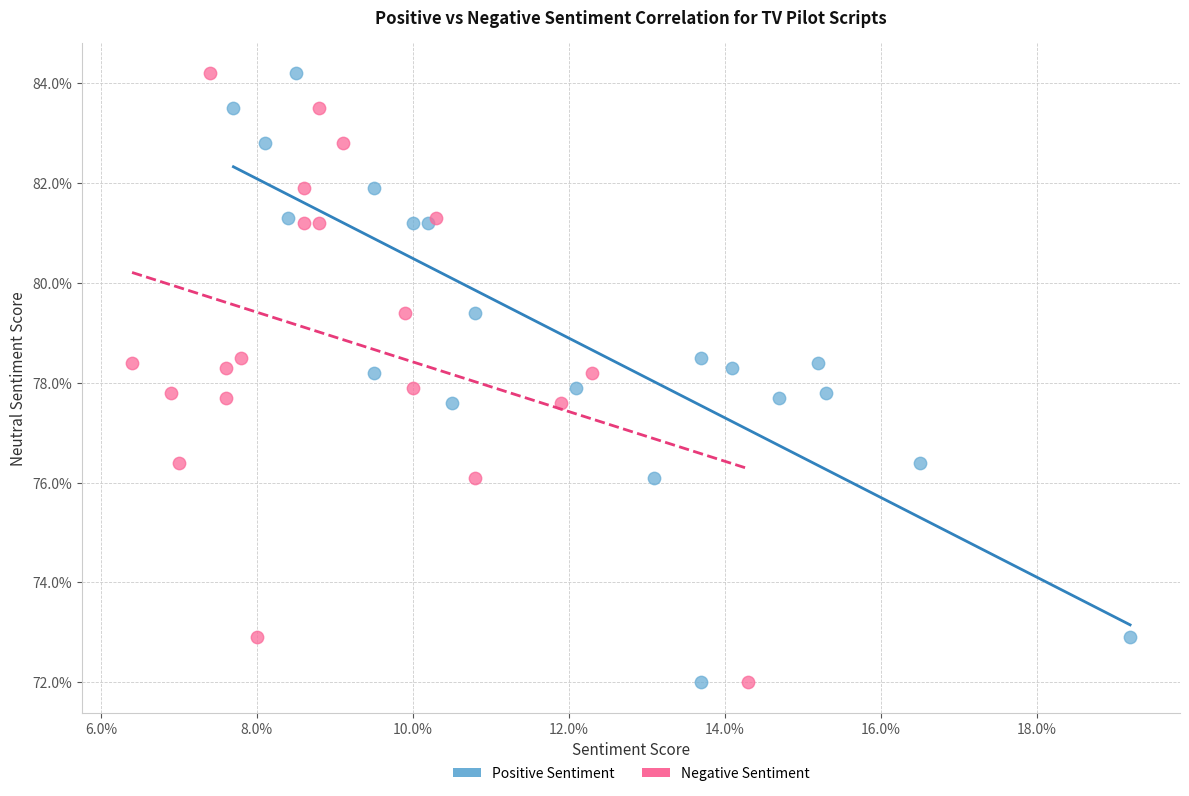

What are all the series names shown in the legend?

Positive Sentiment, Negative Sentiment